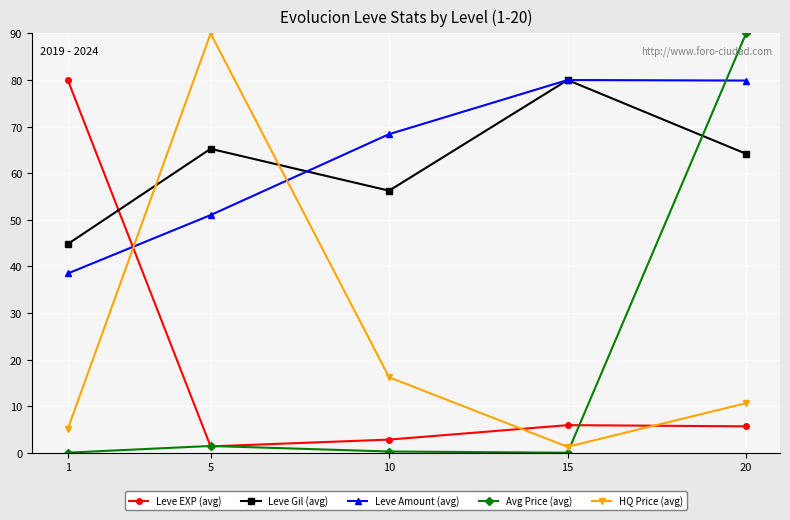

What is the approximate value of HQ Price (avg) at 20?

10.7